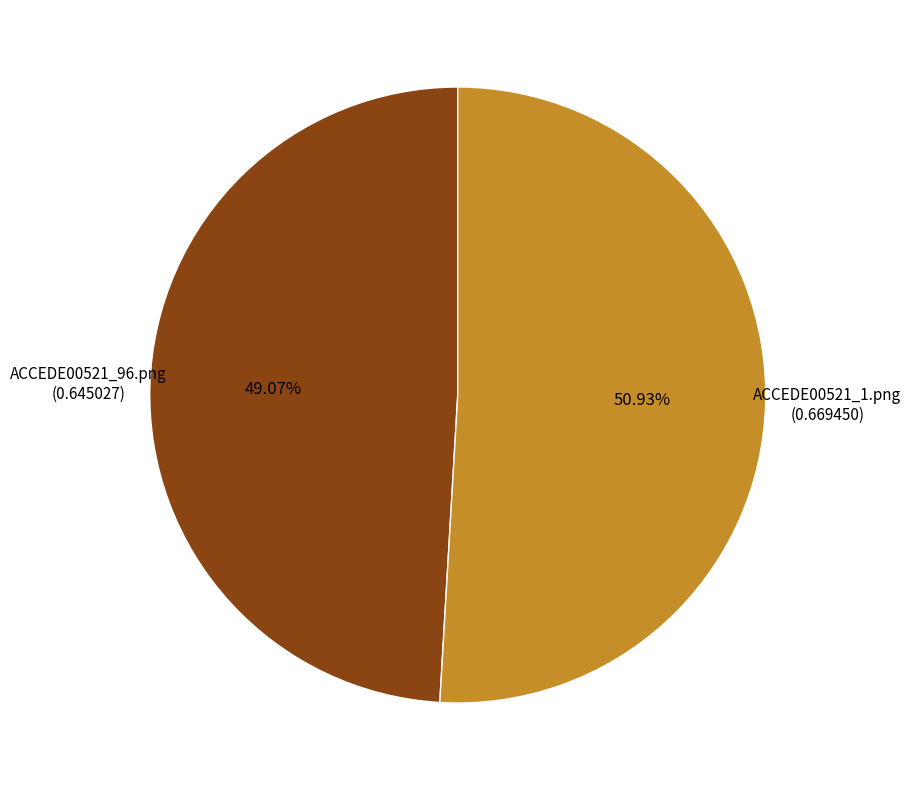

Is there a majority slice in this chart?

Yes